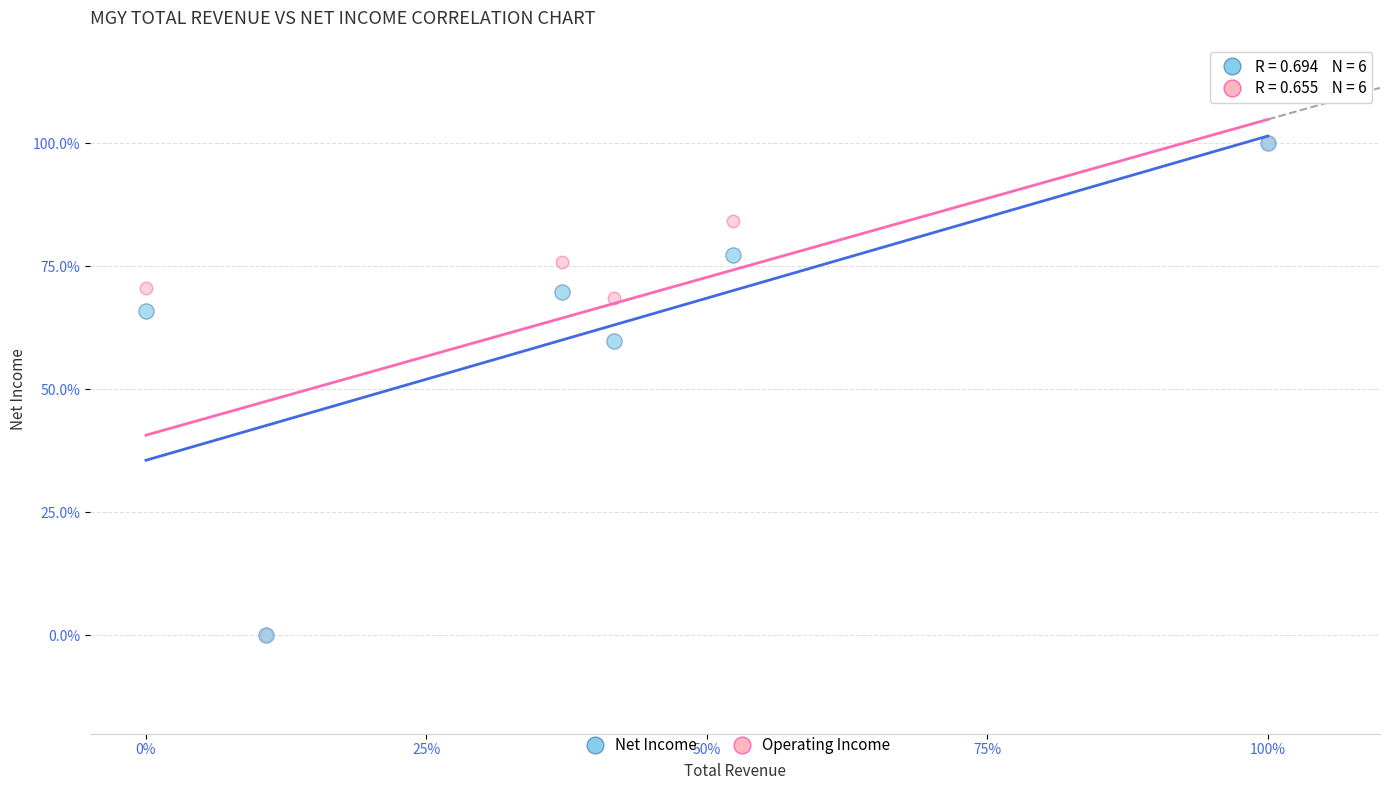

What are all the series names shown in the legend?

Net Income, Operating Income